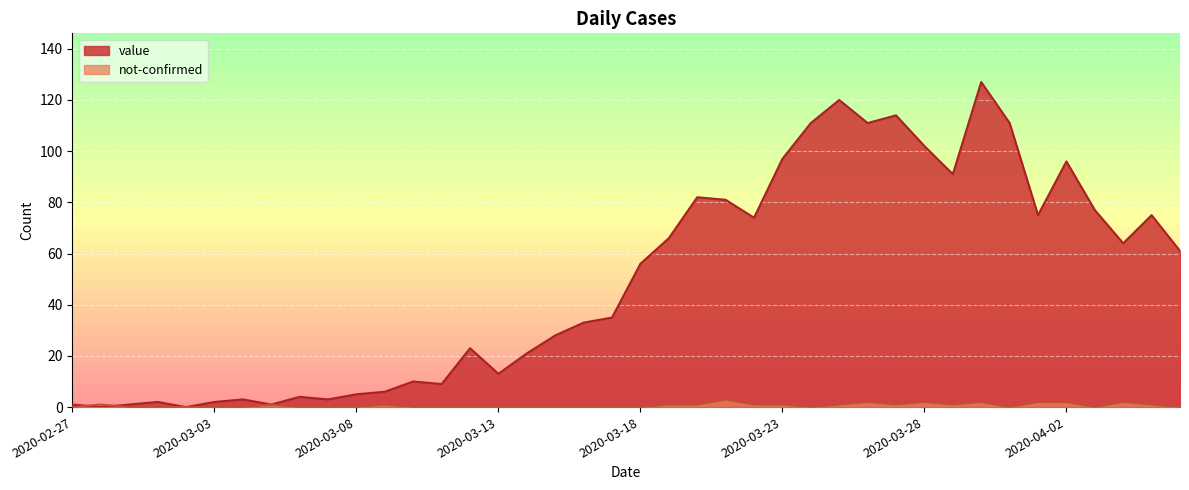

How many times do not-confirmed and value cross each other?

2